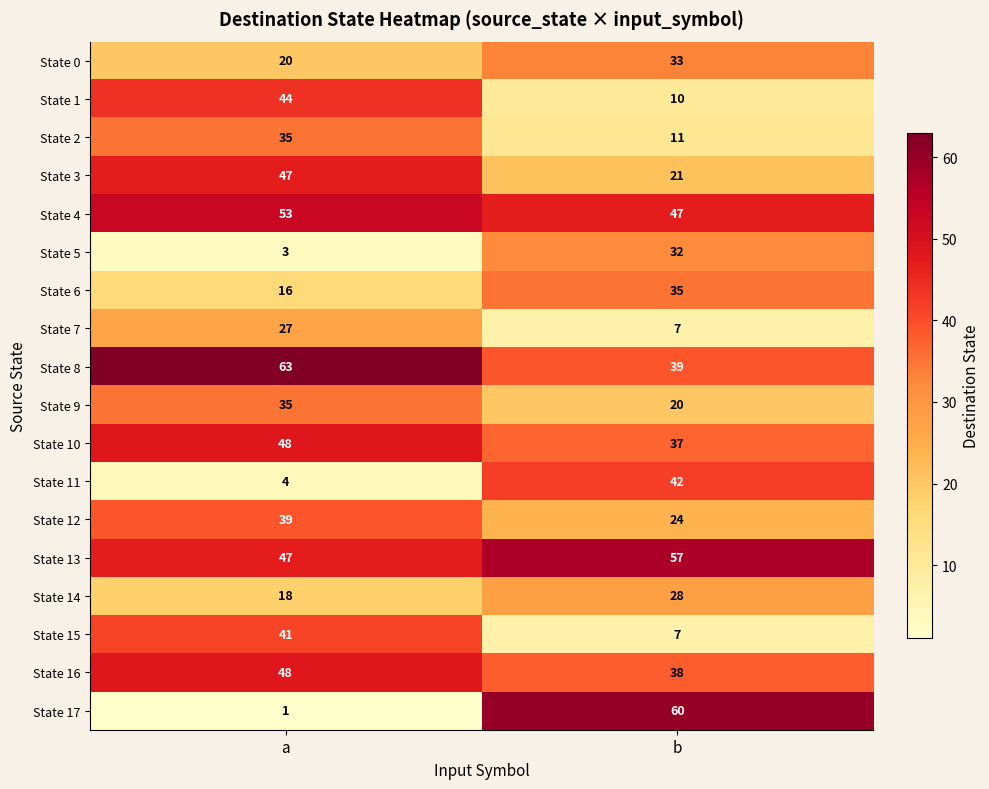

Which series has the widest spread of values?

State 17